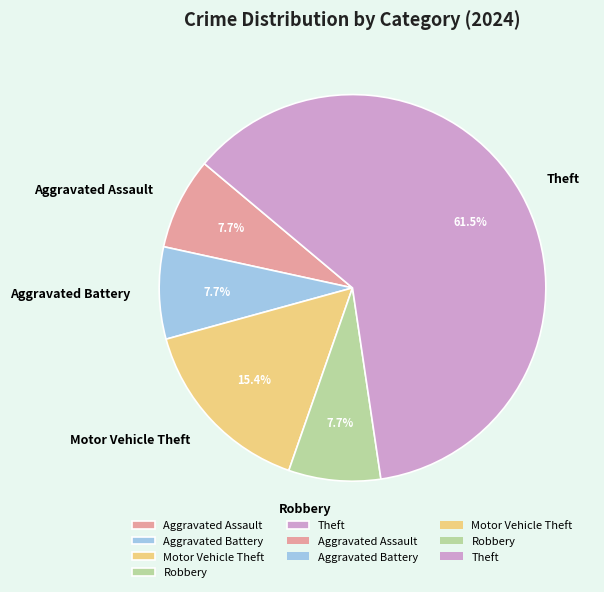

True or false: Theft accounts for 55% of the total.

False